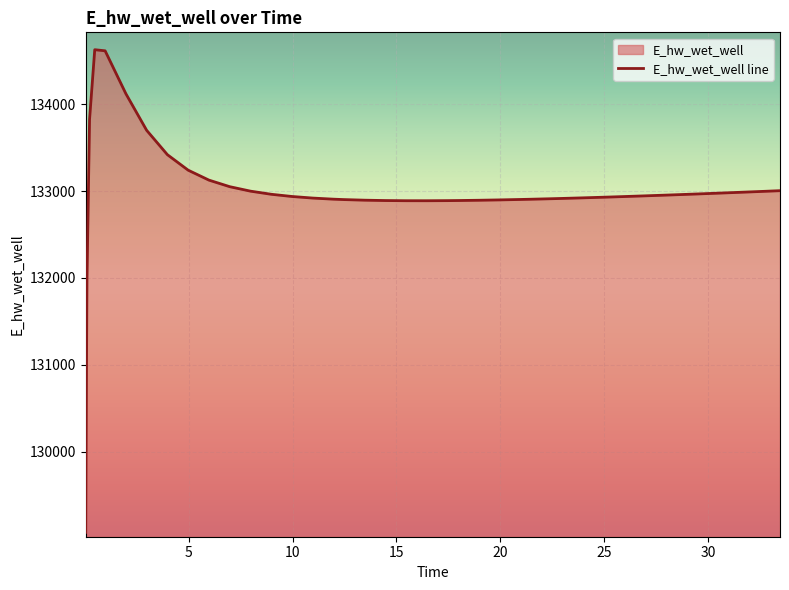

What is the difference between the maximum and minimum values?

5557.7